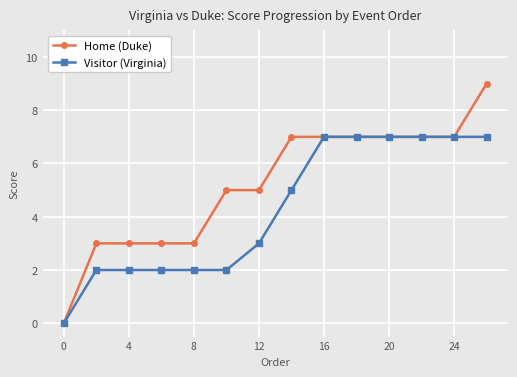

List the series in order of their peak value, lowest first.

Visitor (Virginia), Home (Duke)